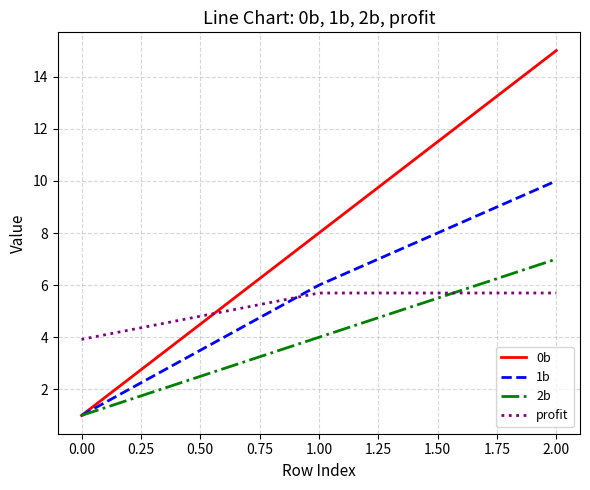

Where does the profit series first go above 5?

1.00